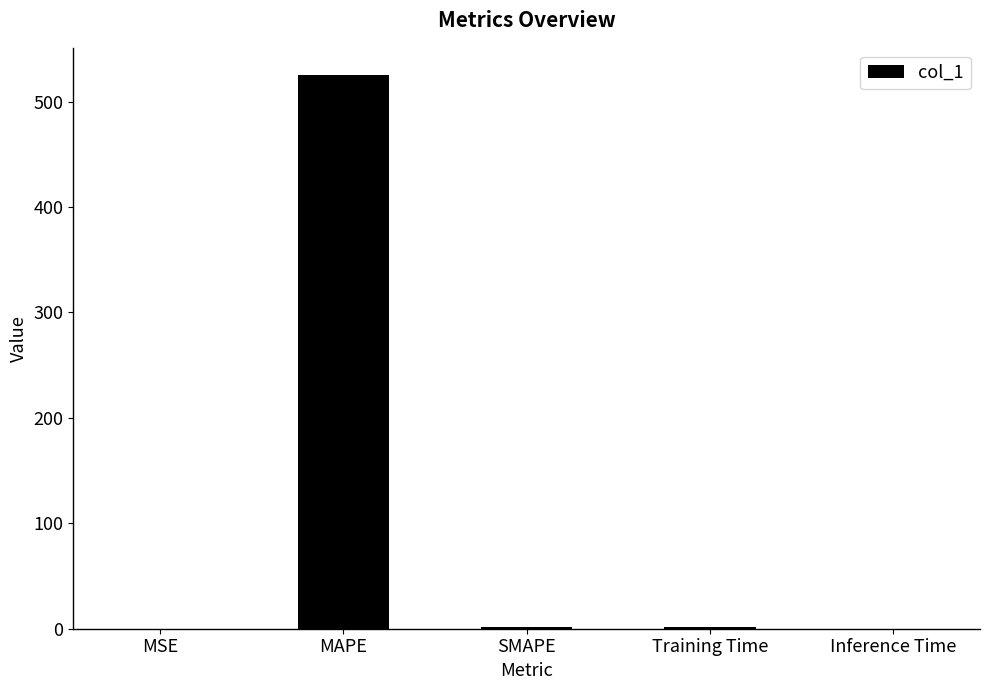

Which has a higher value, SMAPE or MAPE?

MAPE